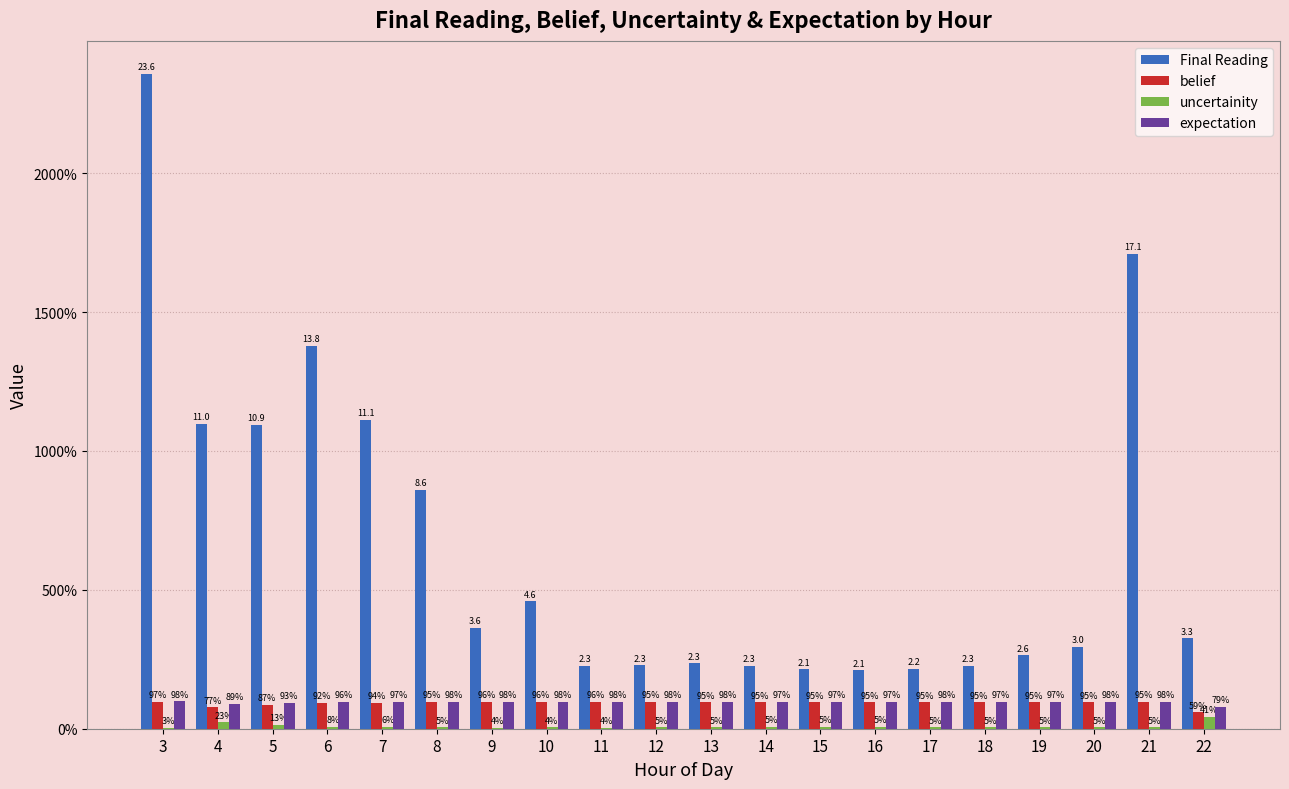

What are all the series names shown in the legend?

Final Reading, belief, uncertainity, expectation